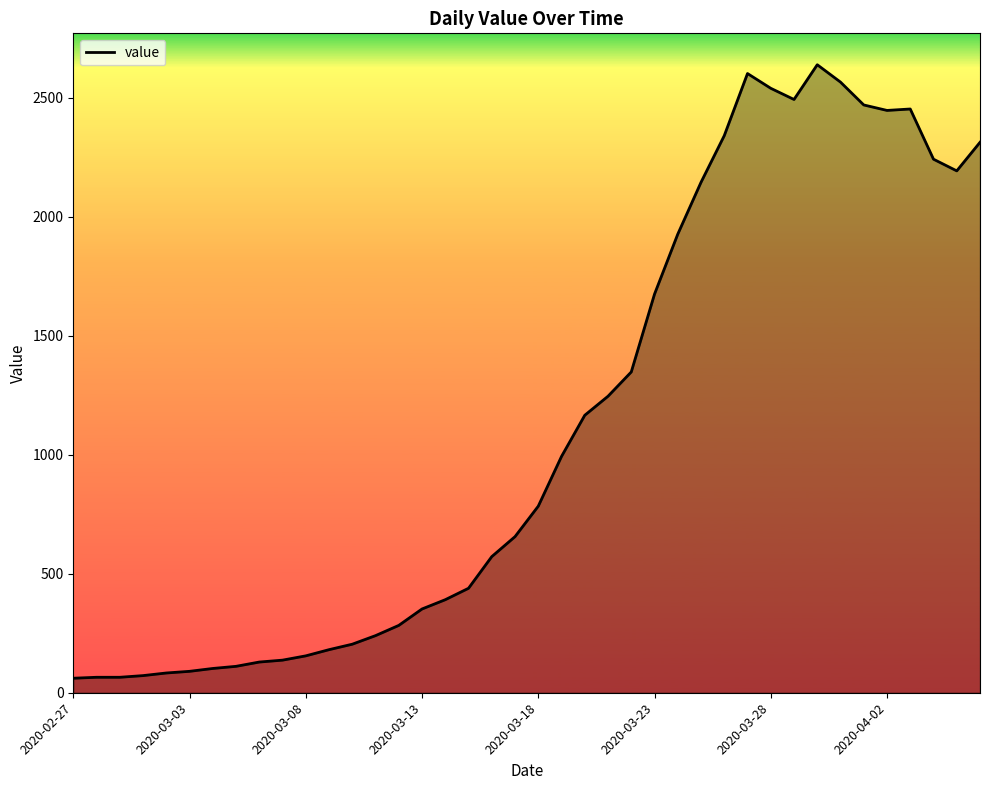

What is the difference between the maximum and minimum values?

2578